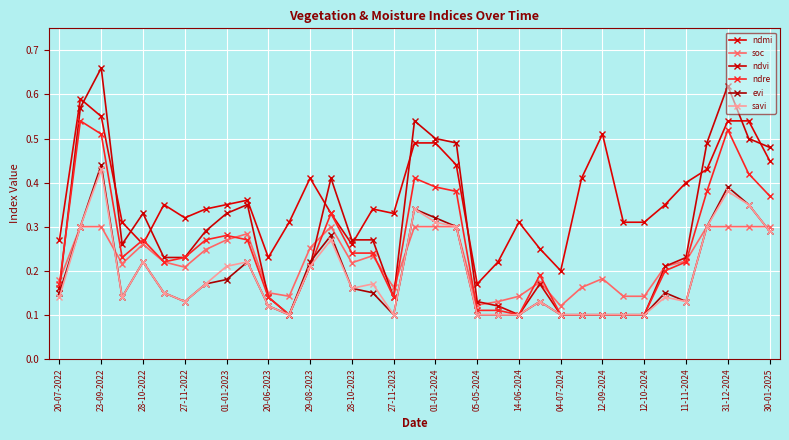

At how many categories does at least one series exceed 0?

35